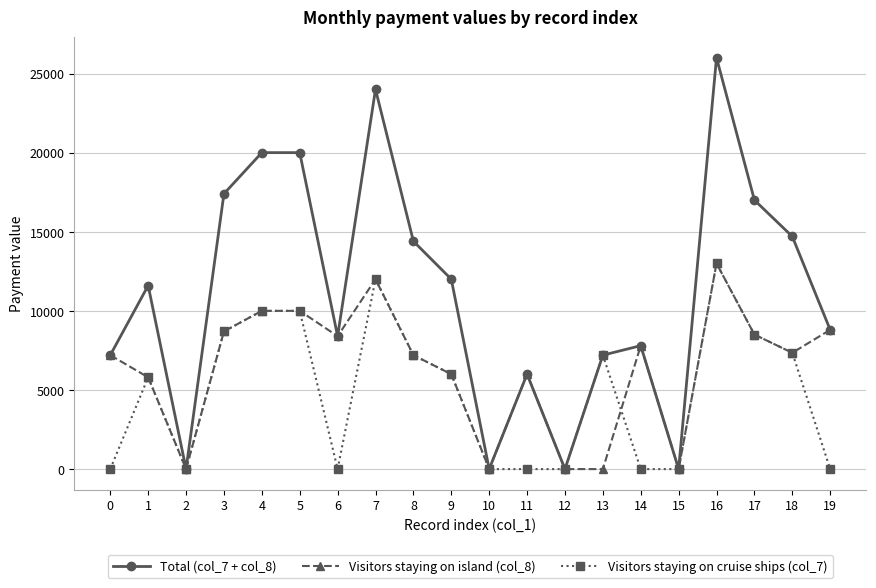

Is the value of Visitors staying on island (col_8) at 19 greater than the value of Visitors staying on cruise ships (col_7) at 13?

Yes